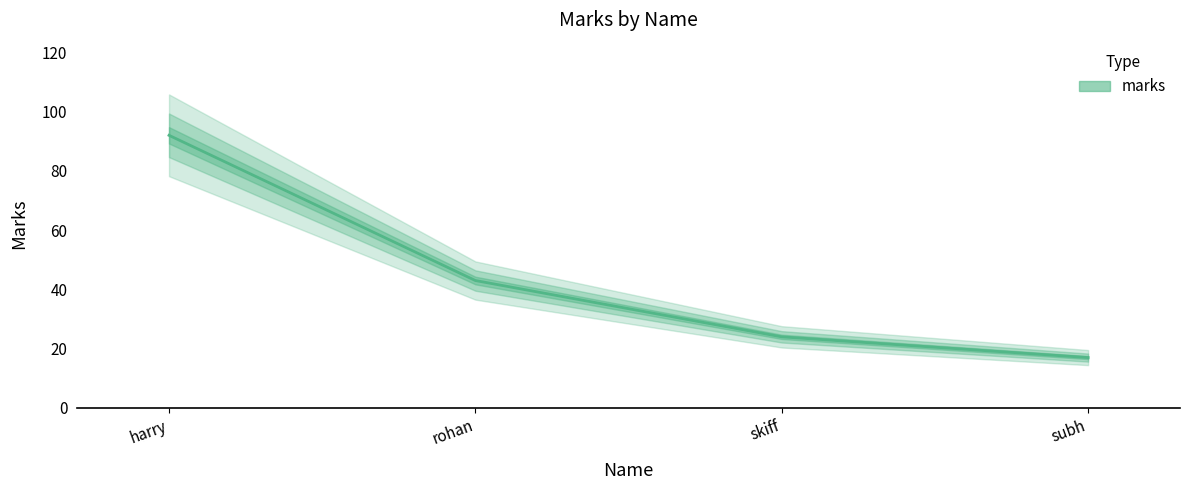

How many values are below 43?

2